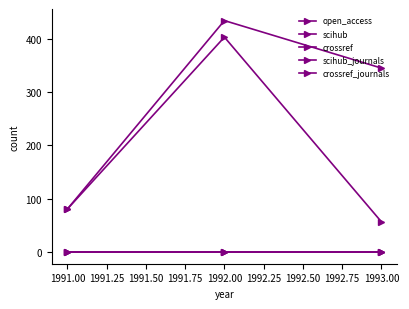

Is this an area chart (filled region under the line)?

No